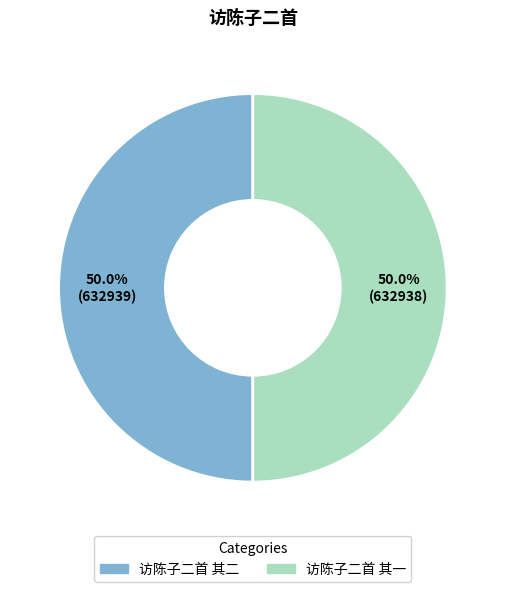

Is it true that 访陈子二首 其一 is 63% of the pie?

False